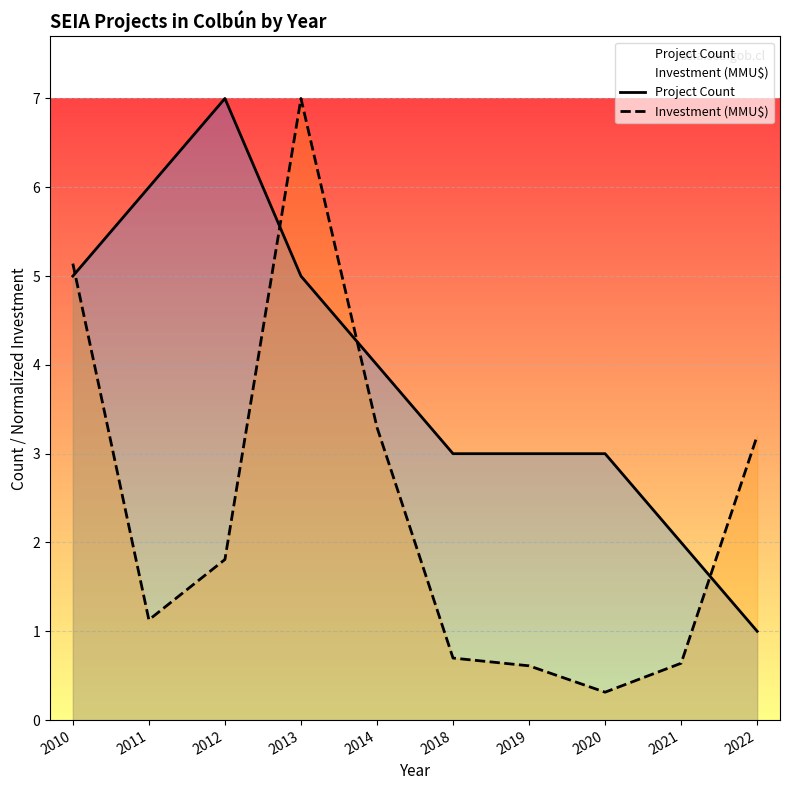

Where is the first local minimum for Investment (MMU$)?

2011